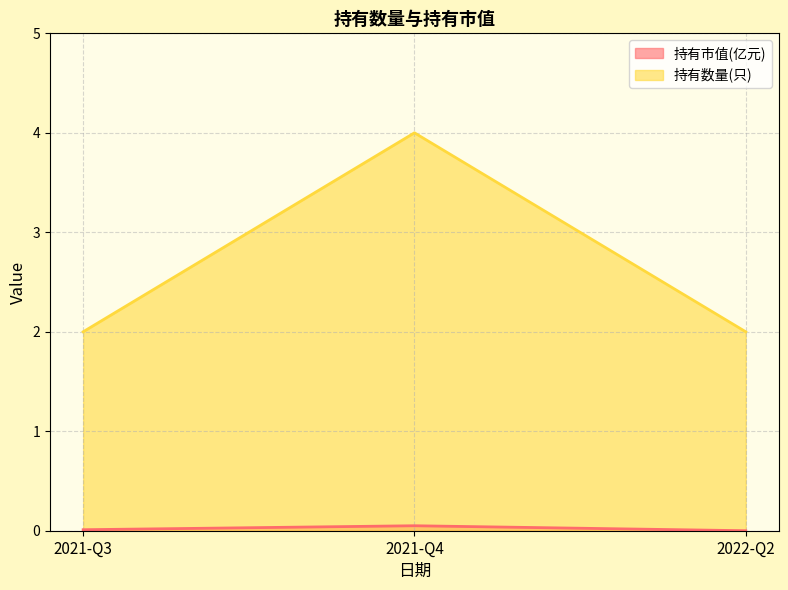

Which series has the largest range (max minus min)?

持有数量(只)